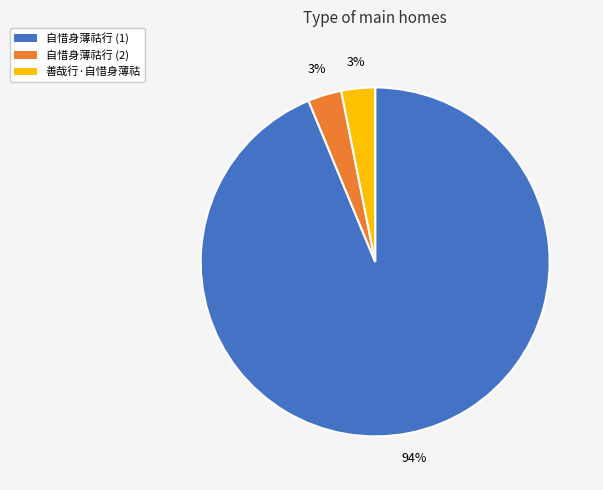

To the nearest percent, what is the difference between the largest and smallest slice percentages?

91%